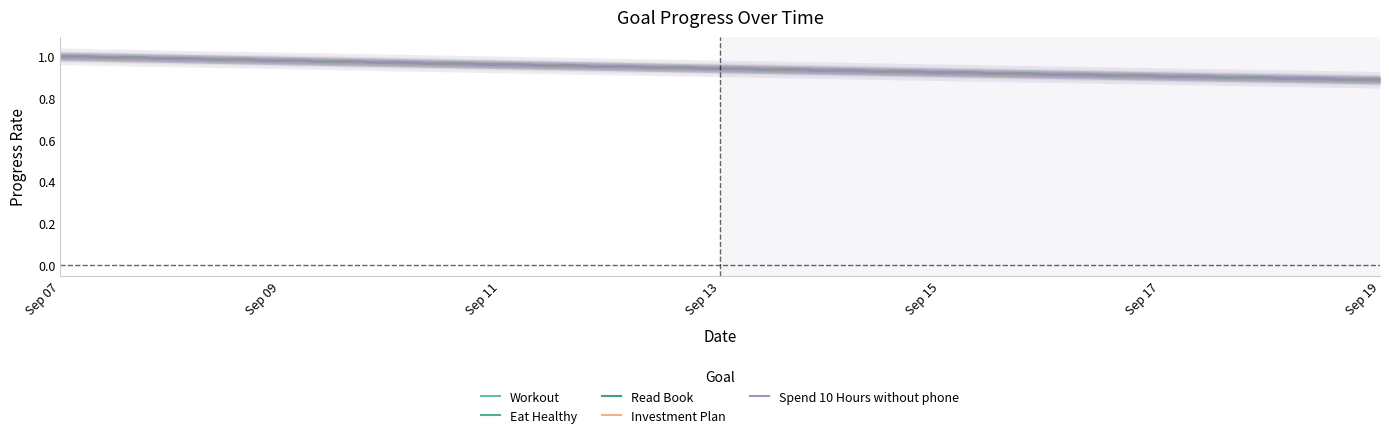

Rank the series by their maximum value, from highest to lowest.

Workout, Eat Healthy, Read Book, Investment Plan, Spend 10 Hours without phone